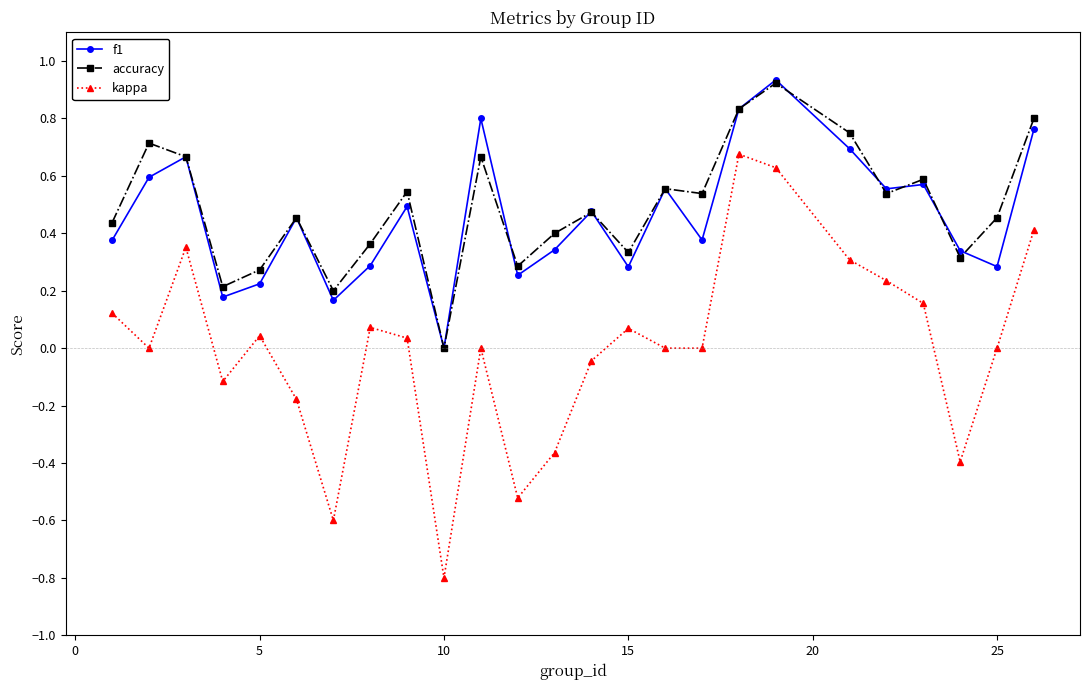

What is the minimum value shown in the chart?

-0.8